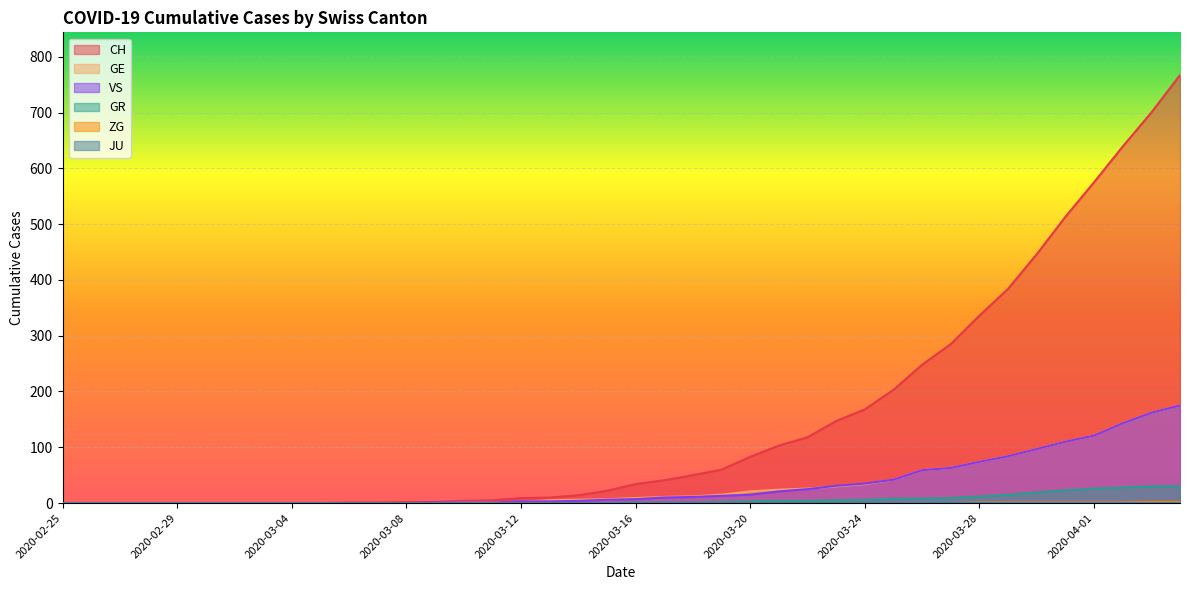

True or false: CH has more than 2 interior local peaks.

False